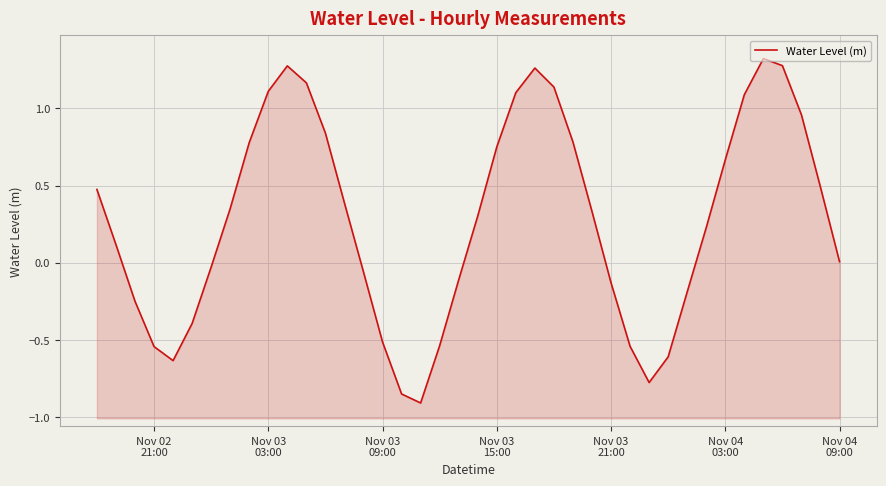

True or false: there are more than 2 points higher than both neighbors.

True